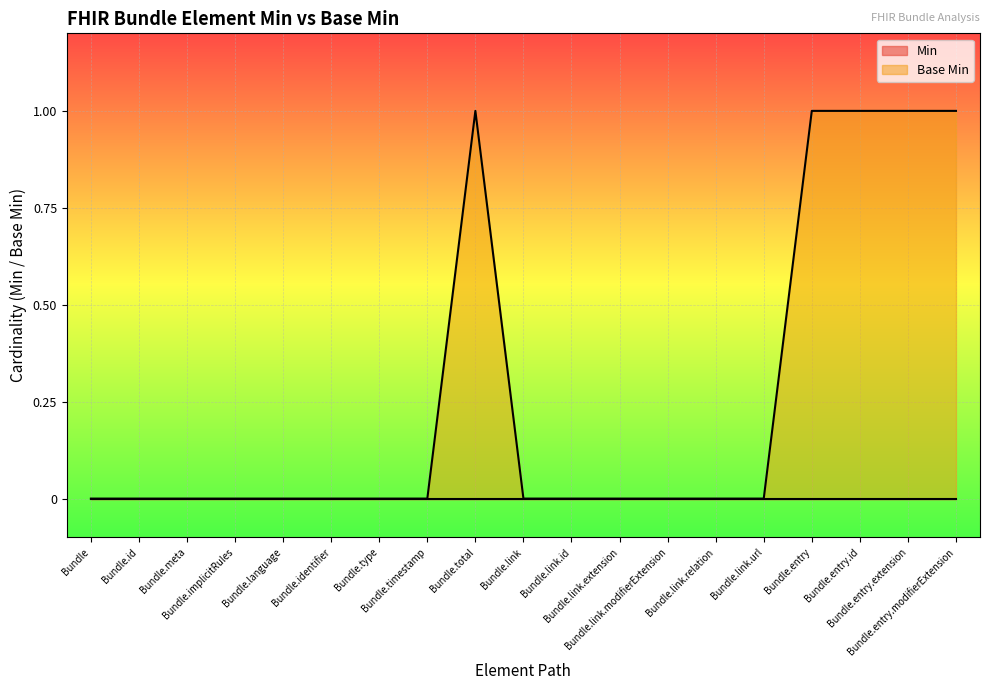

At which label is the value closest to 0?

Bundle